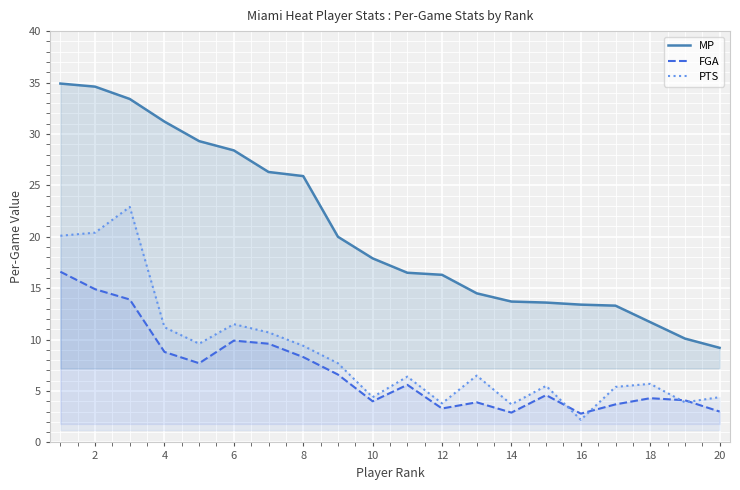

What is the difference between the highest and lowest values at 16?

11.2